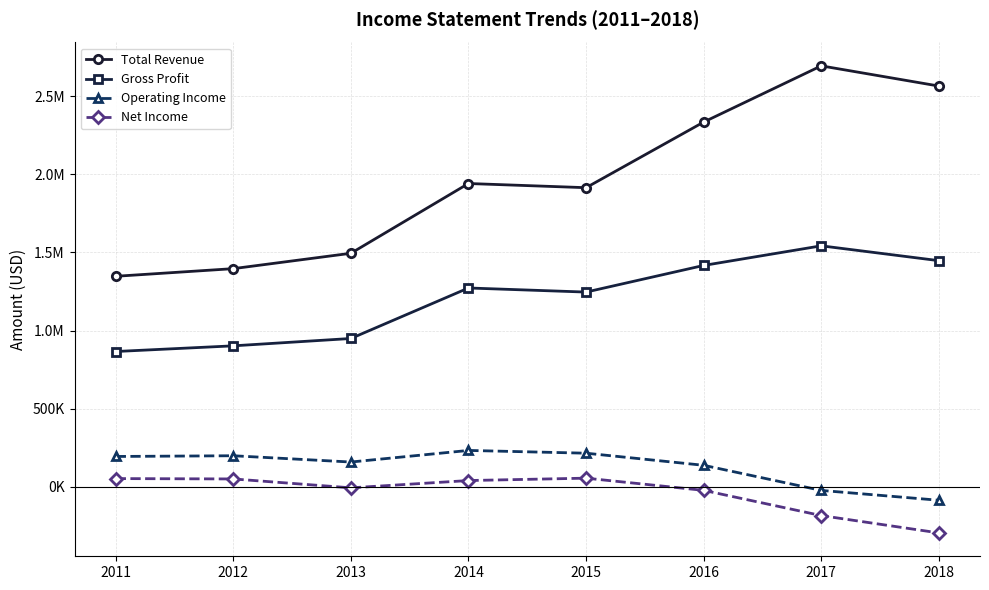

Does the chart have visible grid lines?

Yes